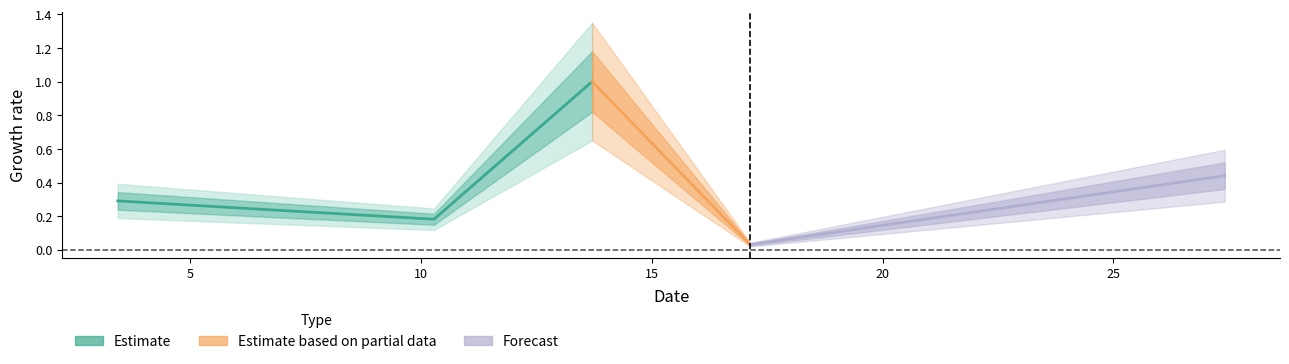

Reading left to right, transcribe all the data shown in this chart.

3.427=0.3	6.853=0.2	10.28=0.2	13.707=1.0	17.133=0.0	27.414=0.4